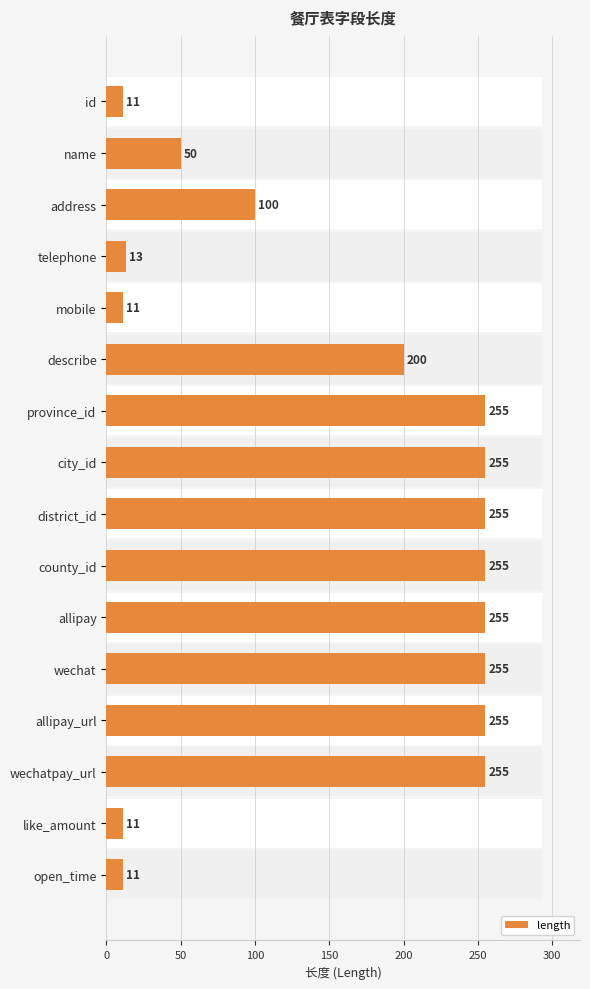

What is the difference between the second highest and second lowest values?

244